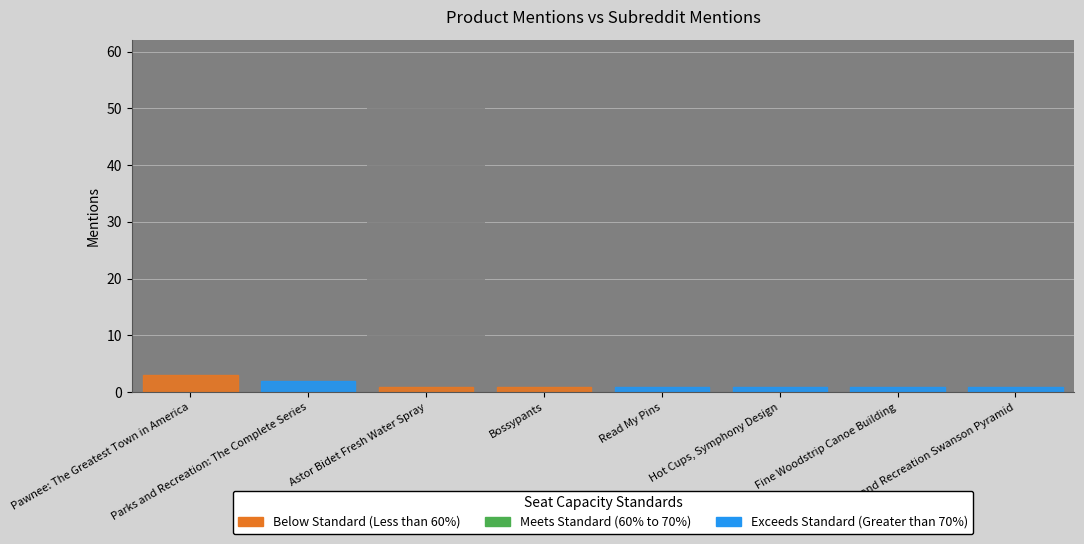

At which label is the value closest to 2?

Parks and Recreation: The Complete Series